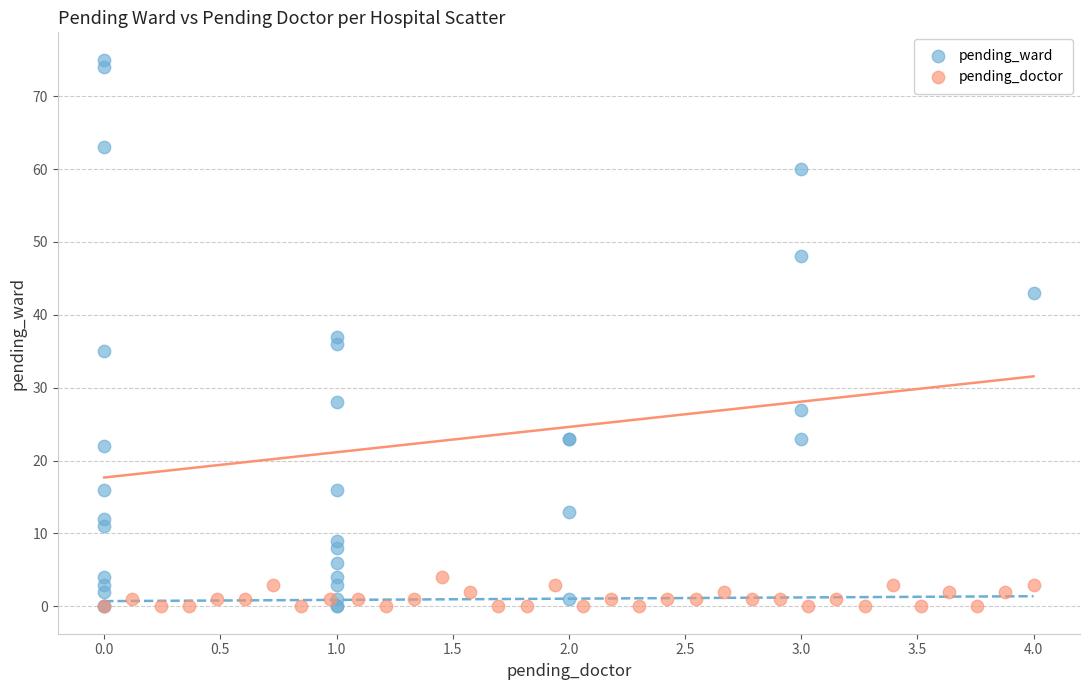

Which series has the largest Y range (max minus min)?

pending_ward